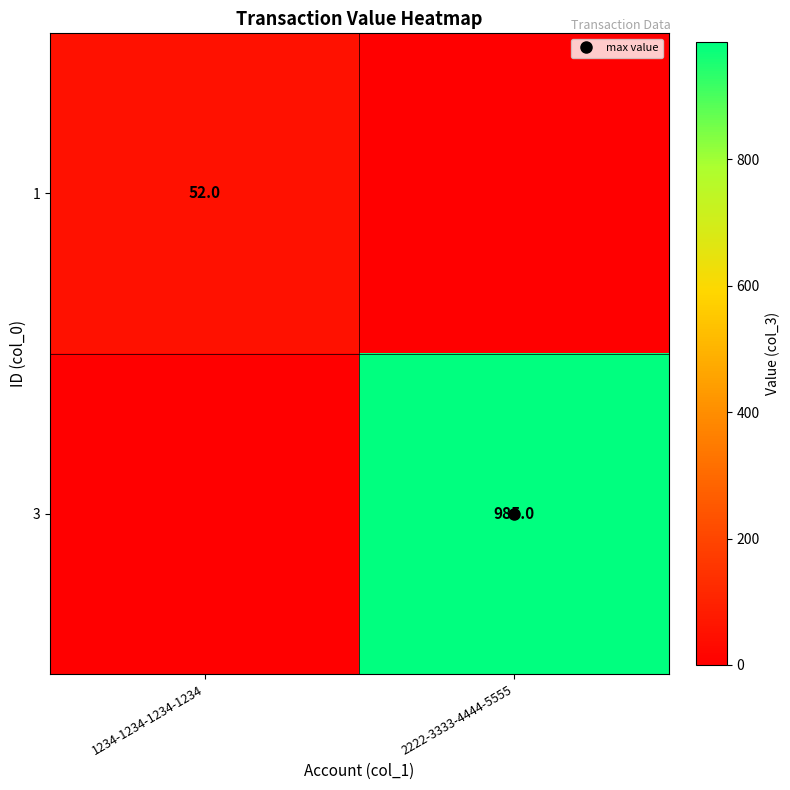

List the series in order of their peak value, lowest first.

1, 3